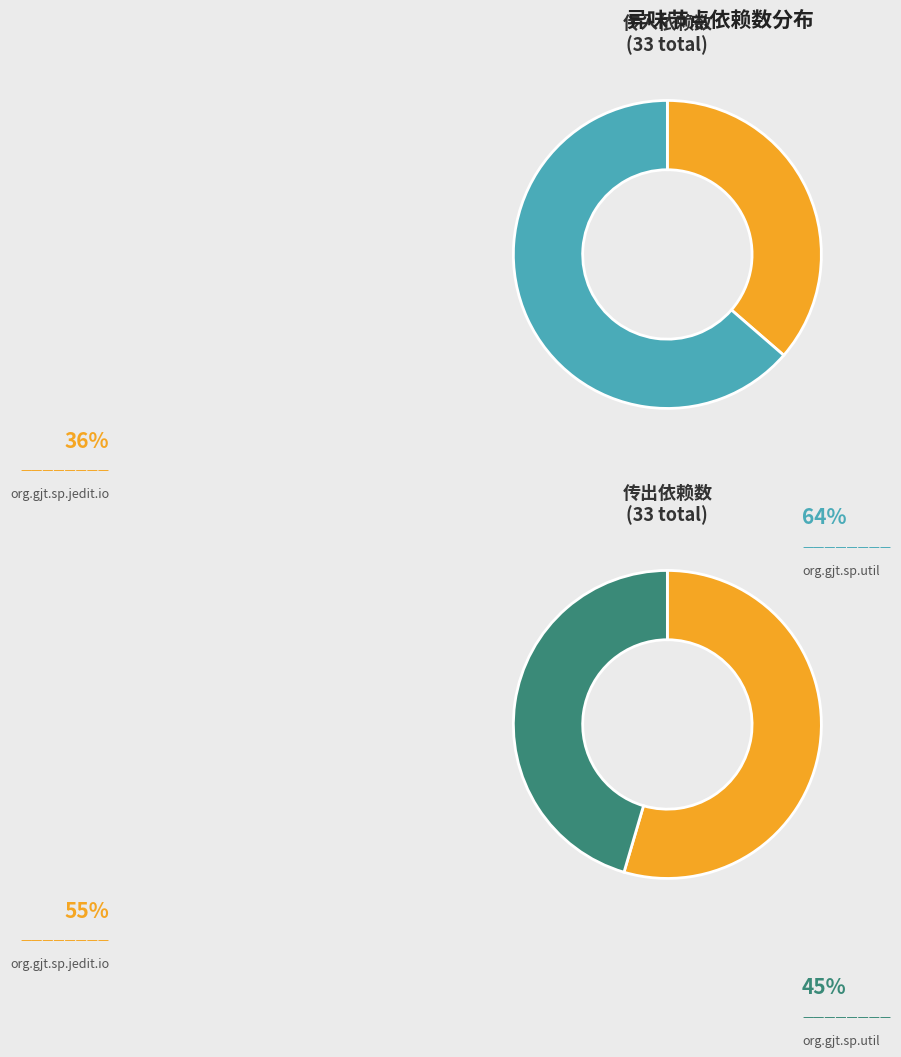

What is the largest slice in the pie chart?

org.gjt.sp.util